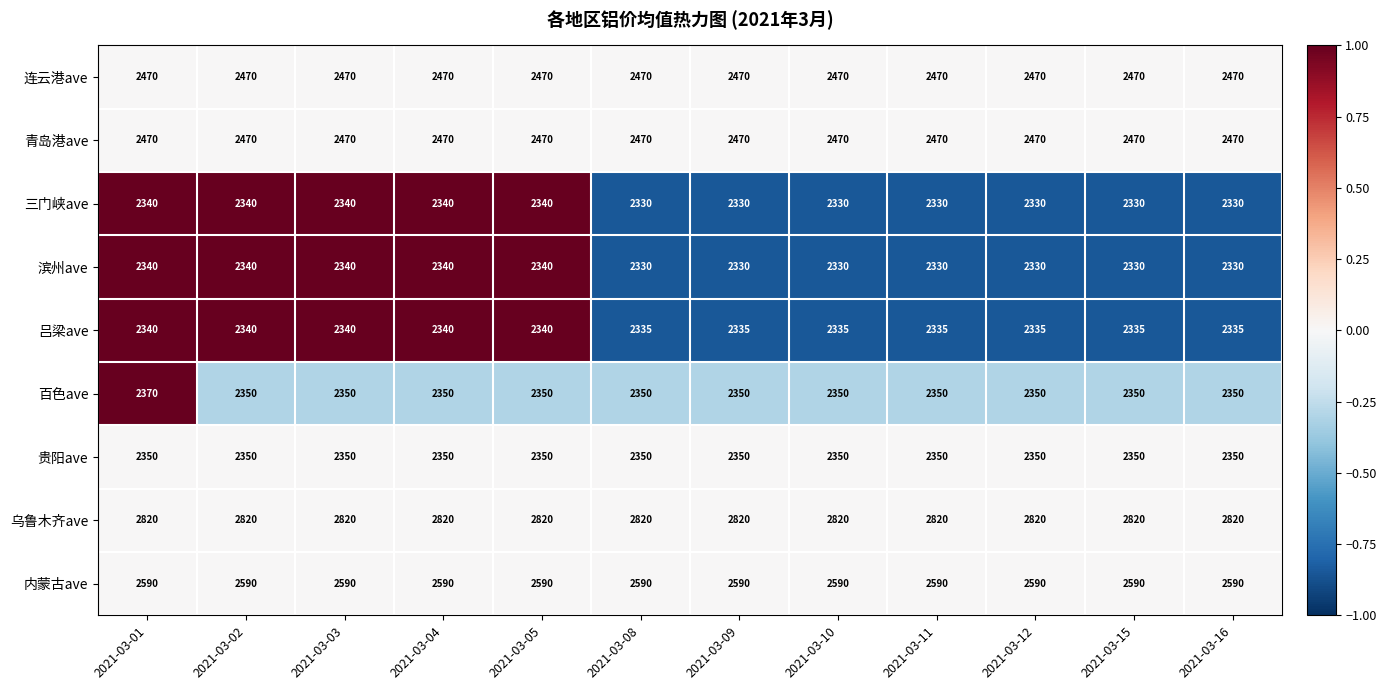

What is the approximate value of 内蒙古ave at 2021-03-03?

2590